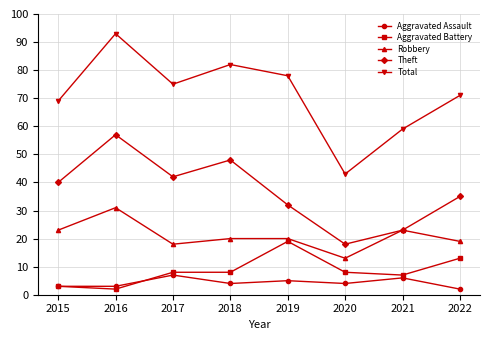

Reading right to left, what are all the values shown in this chart?

Aggravated Assault: 2022=2	2021=6	2020=4	2019=5	2018=4	2017=7	2016=3	2015=3
Aggravated Battery: 2022=13	2021=7	2020=8	2019=19	2018=8	2017=8	2016=2	2015=3
Robbery: 2022=19	2021=23	2020=13	2019=20	2018=20	2017=18	2016=31	2015=23
Theft: 2022=35	2021=23	2020=18	2019=32	2018=48	2017=42	2016=57	2015=40
Total: 2022=71	2021=59	2020=43	2019=78	2018=82	2017=75	2016=93	2015=69